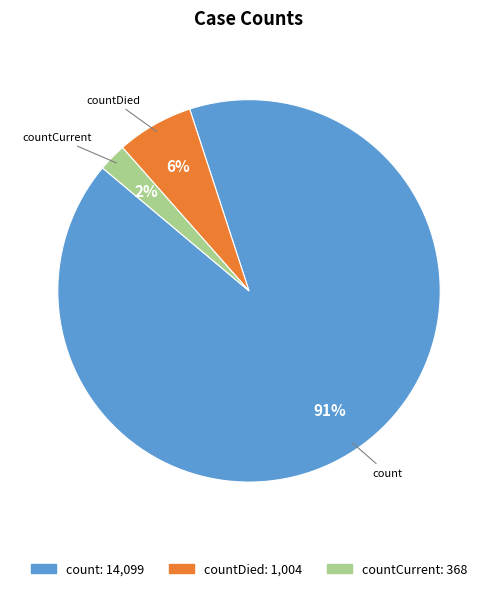

Does any single category account for the majority?

Yes